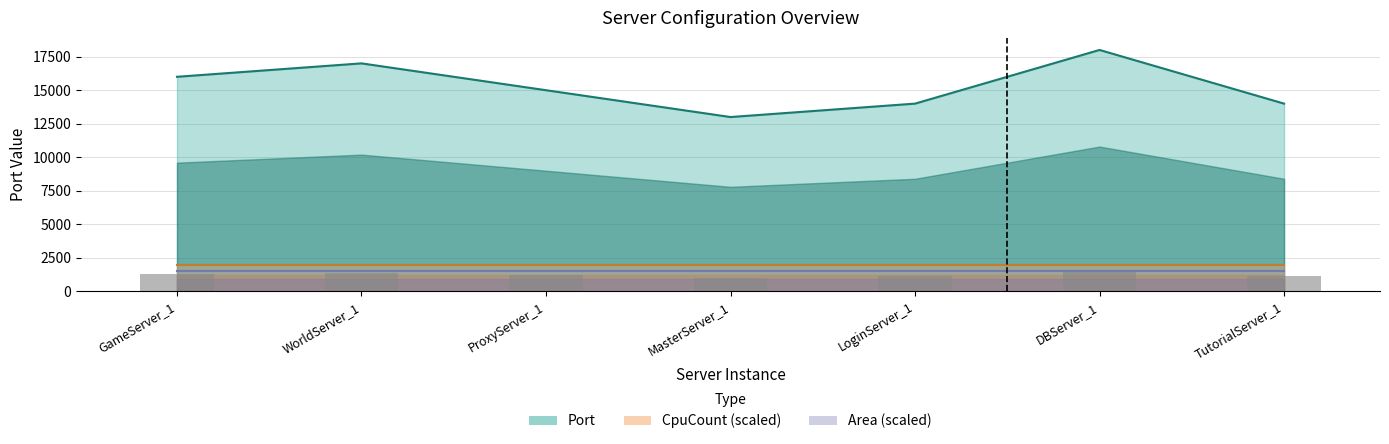

What is the sum of all CpuCount values?

7